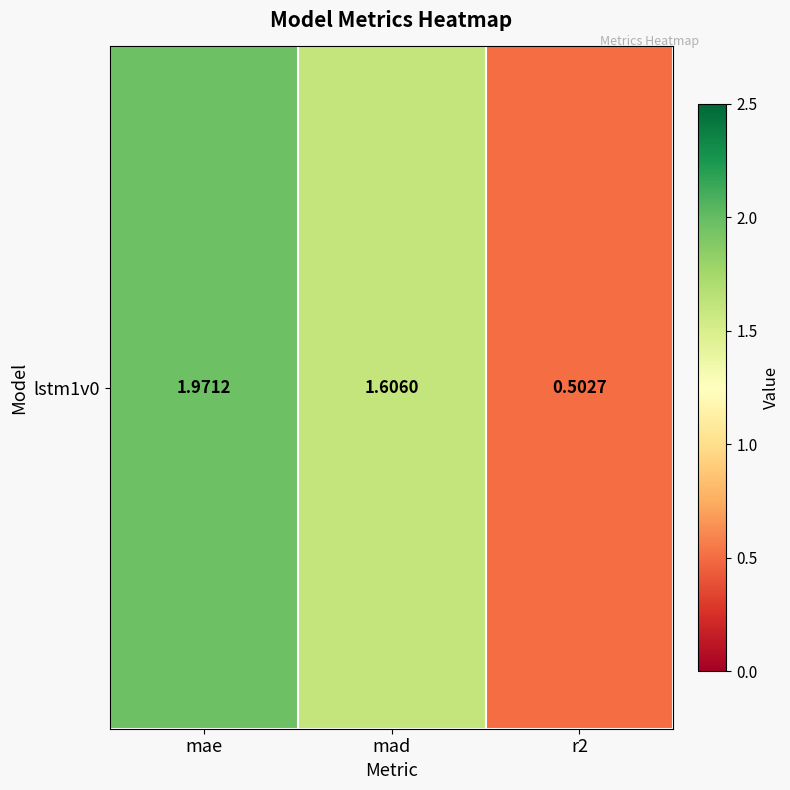

Reading left to right, transcribe all the data shown in this chart.

2.0	1.6	0.5